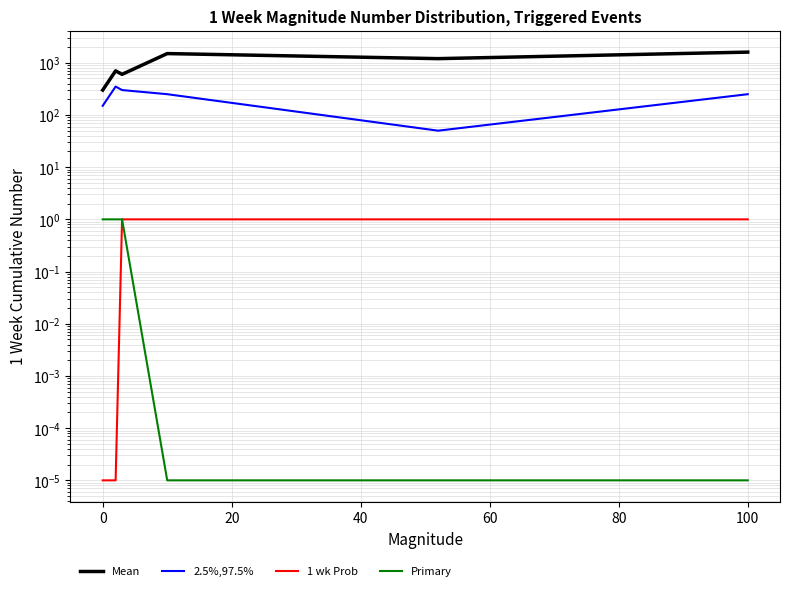

What is the value of the Mean point at the 6th from the left?

1600.0